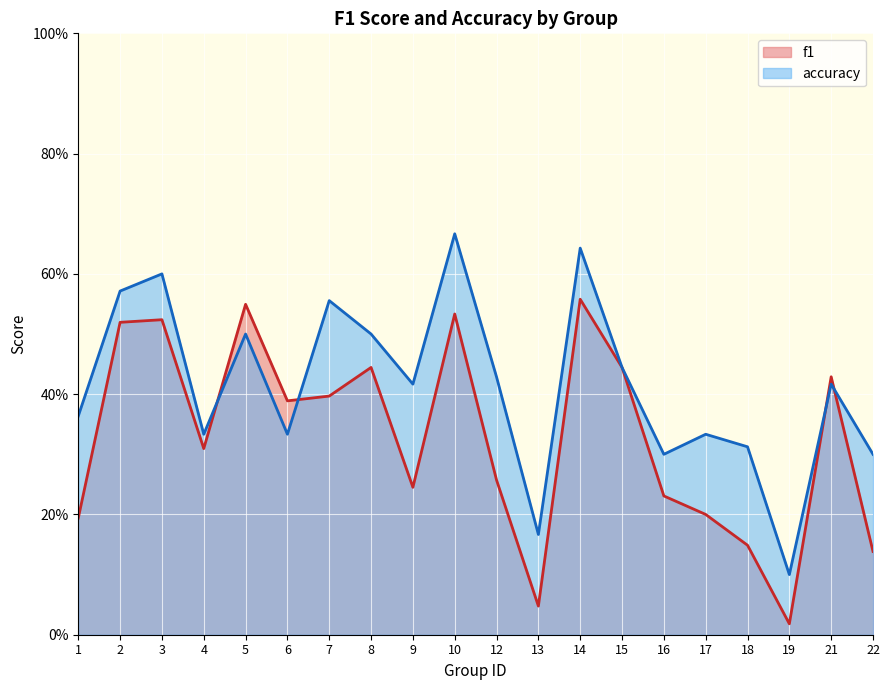

Reading left to right, transcribe all the data shown in this chart.

f1: 0.2	0.5	0.5	0.3	0.5	0.4	0.4	0.4	0.2	0.5	0.3	0.0	0.6	0.4	0.2	0.2	0.1	0.0	0.4	0.1
accuracy: 0.4	0.6	0.6	0.3	0.5	0.3	0.6	0.5	0.4	0.7	0.4	0.2	0.6	0.4	0.3	0.3	0.3	0.1	0.4	0.3